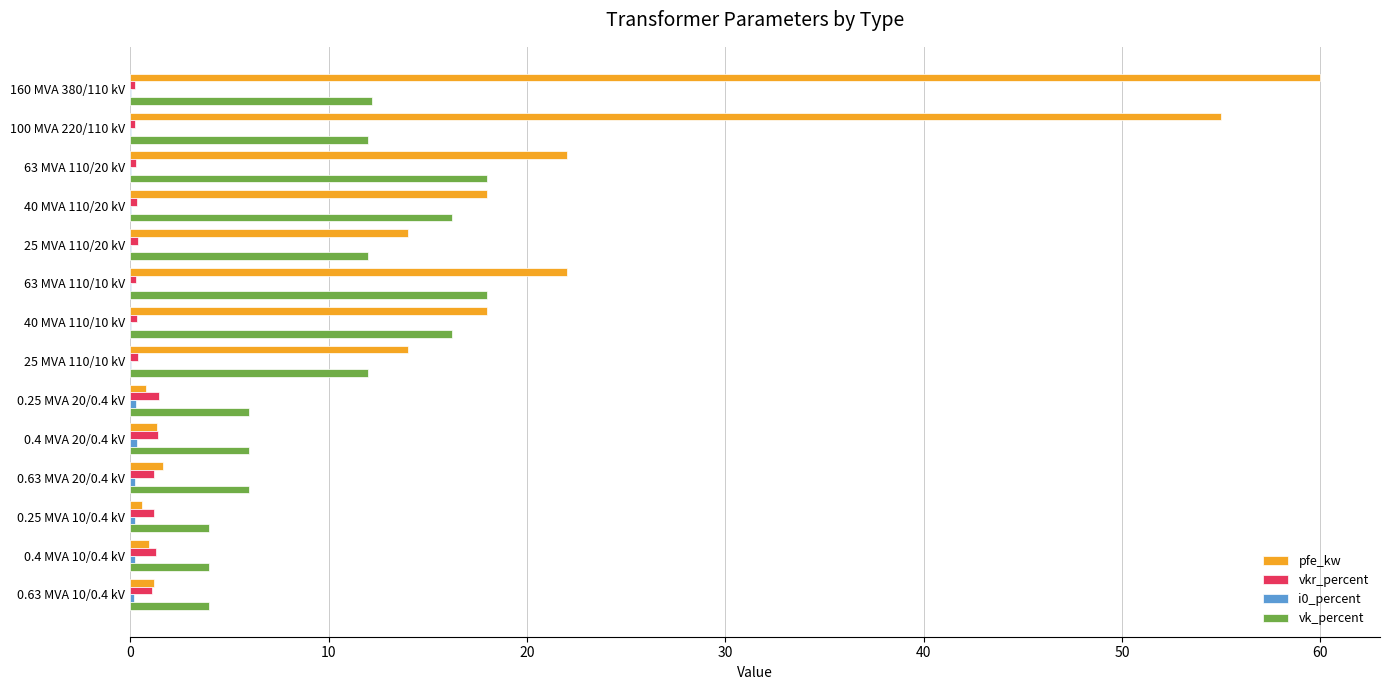

Which series changed the most between 25 MVA 110/10 kV and 0.4 MVA 10/0.4 kV?

pfe_kw